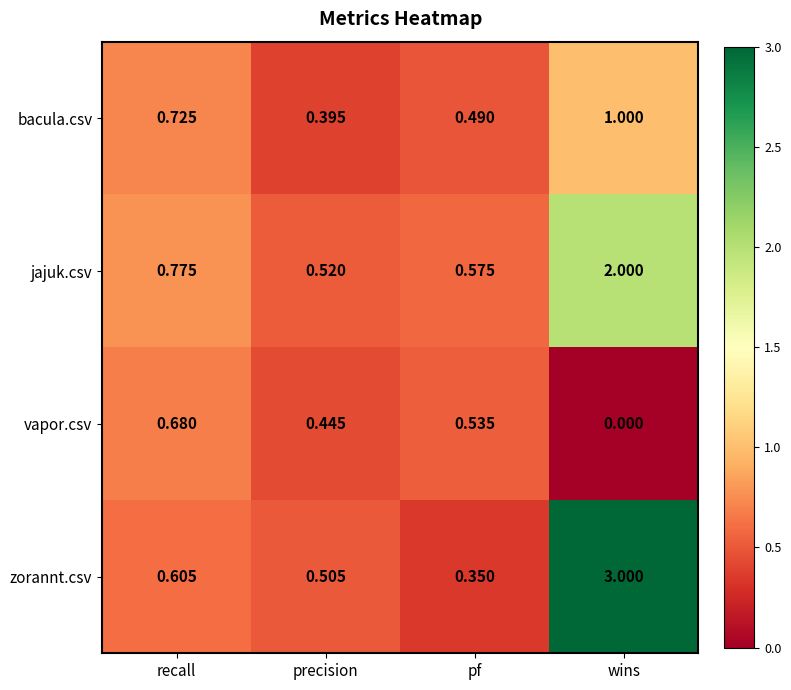

Which series changed the most between recall and pf?

zorannt.csv